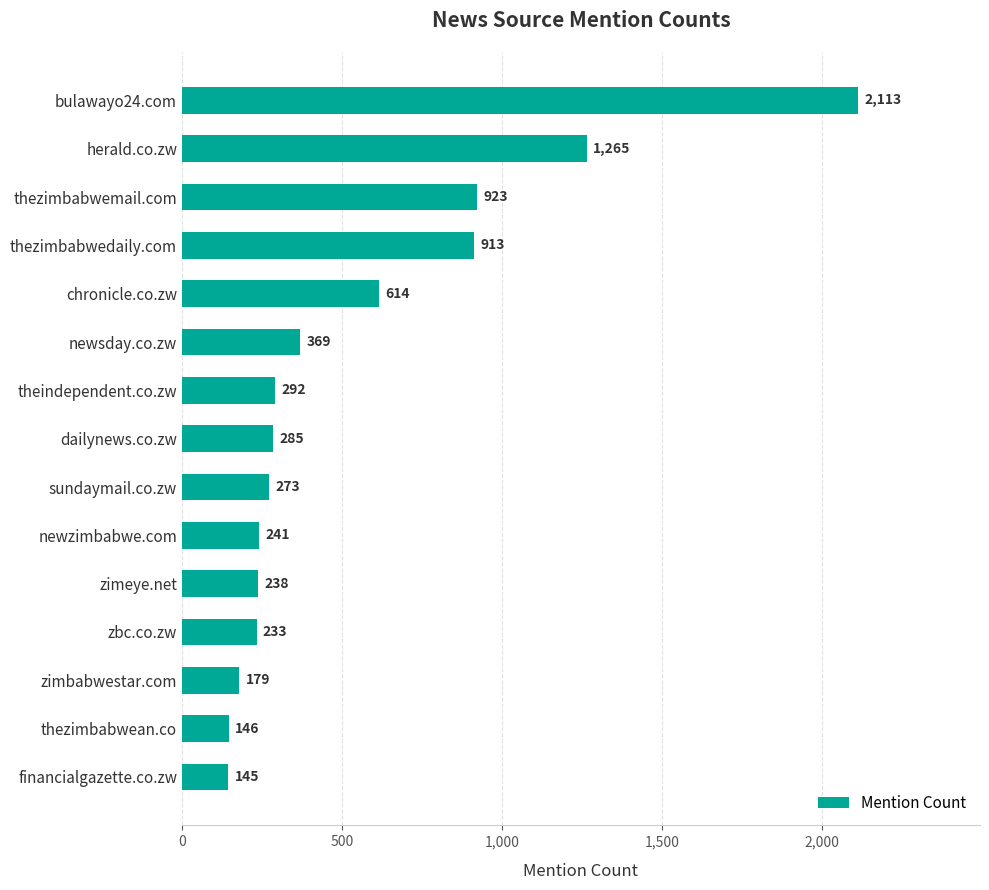

What is the approximate value at theindependent.co.zw?

292